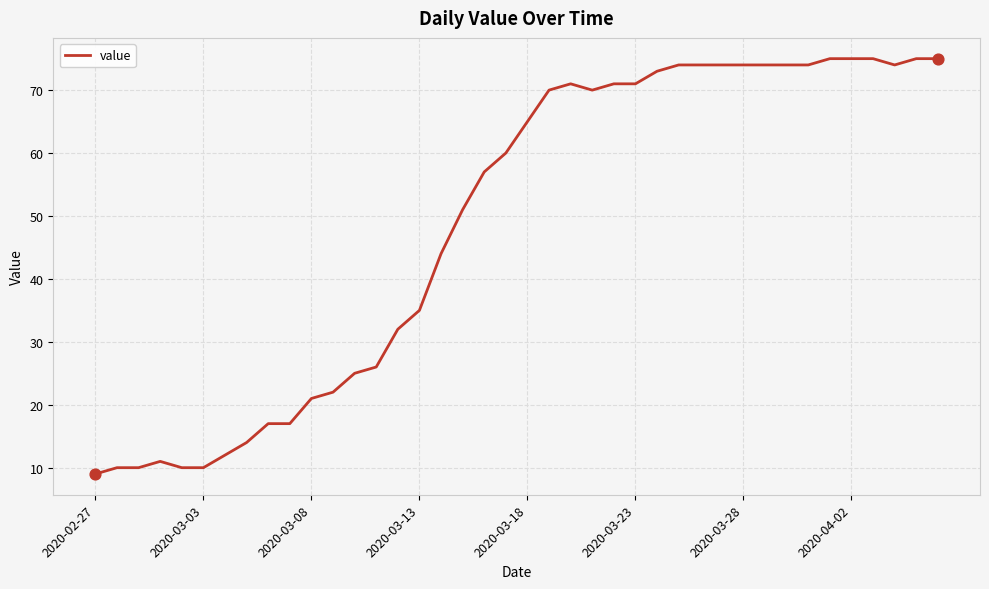

What is the maximum value shown in the chart?

75